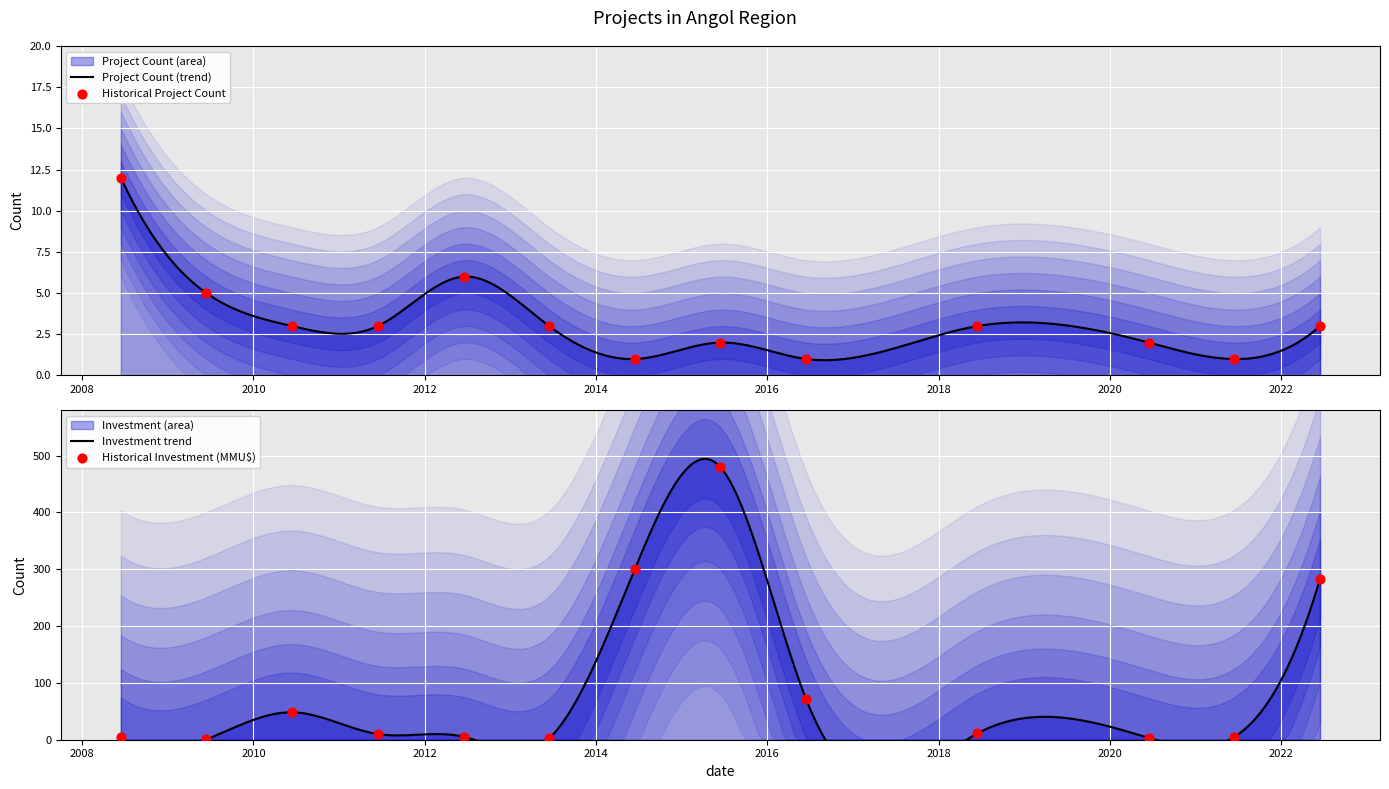

At how many categories does at least one series exceed 351?

1